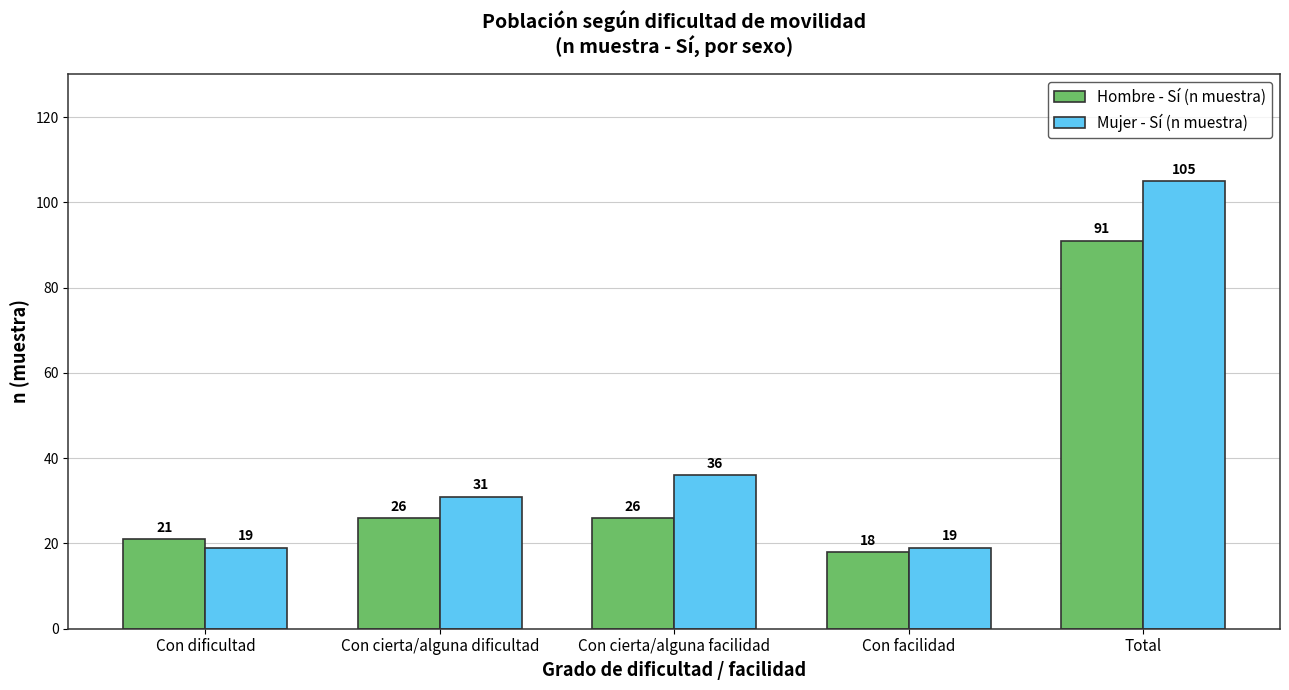

The Hombre - Sí (n muestra) series shows 91 at Total. True or false?

True